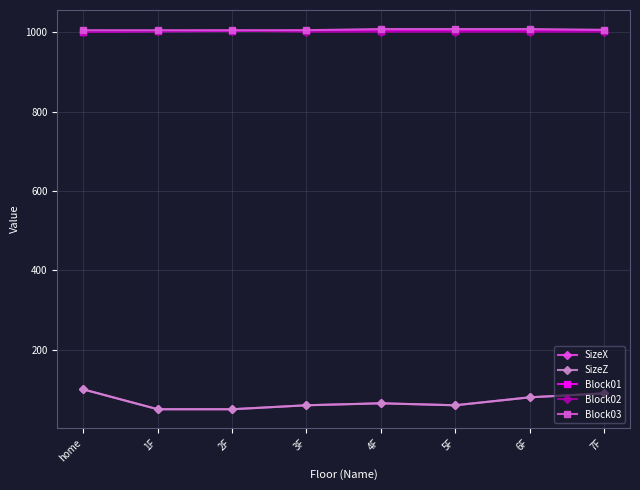

How many SizeZ values are between 60 and 90?

5